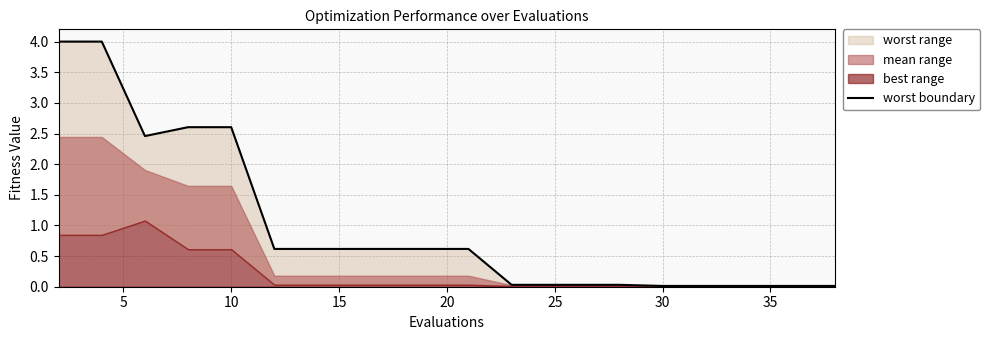

Does the chart display data point markers on the line(s)?

No